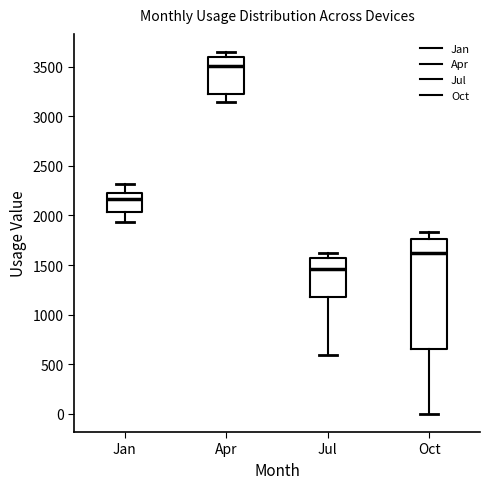

Which box's median line is the lowest?

Jul